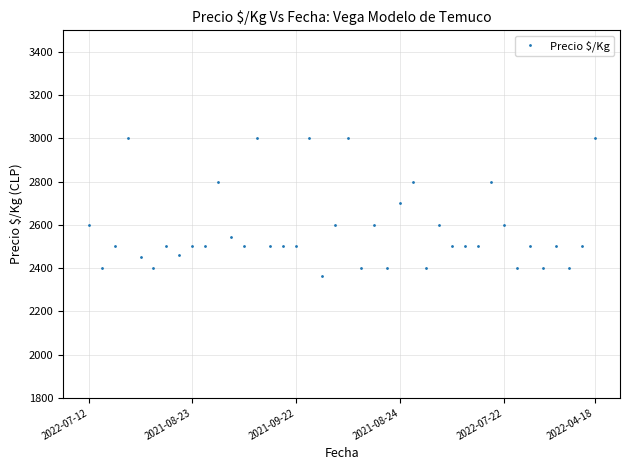

Does the chart display data point markers on the line(s)?

Yes